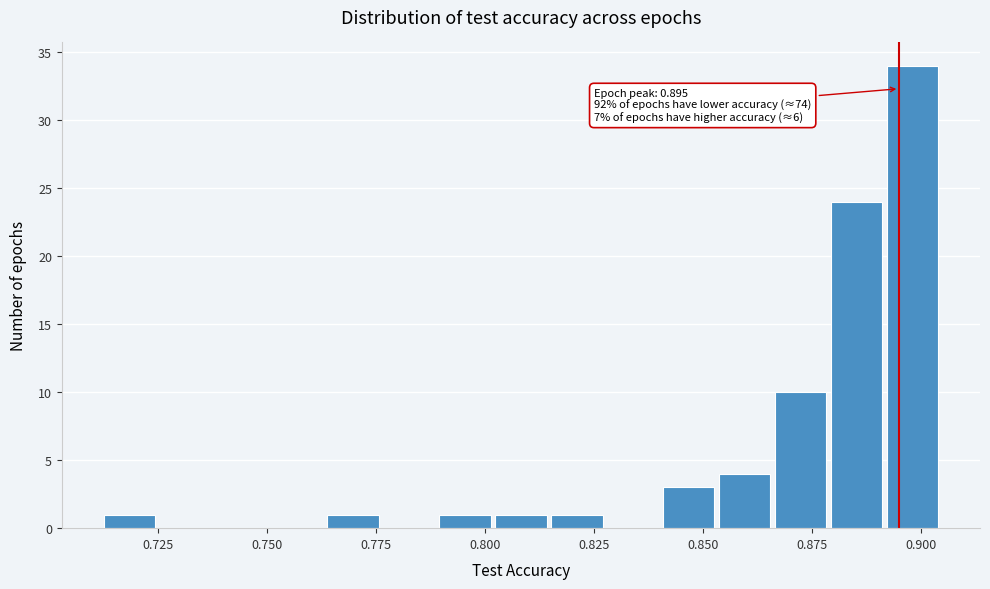

Read against the x-axis, roughly where is the centre of the tallest bar?

0.900